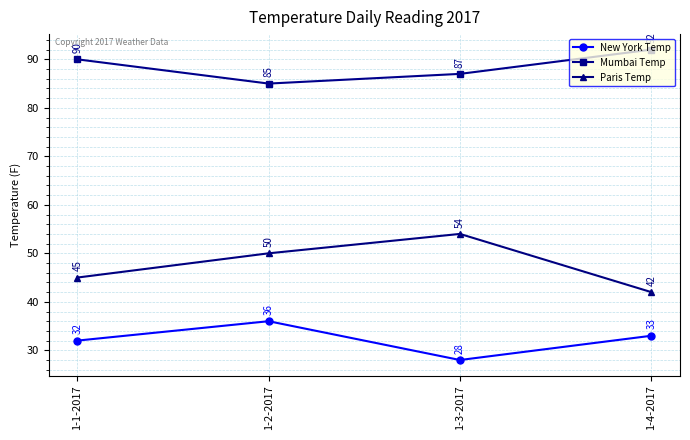

Reading right to left, extract all data points from this chart.

New York Temp: 1-4-2017=33	1-3-2017=28	1-2-2017=36	1-1-2017=32
Mumbai Temp: 1-4-2017=92	1-3-2017=87	1-2-2017=85	1-1-2017=90
Paris Temp: 1-4-2017=42	1-3-2017=54	1-2-2017=50	1-1-2017=45